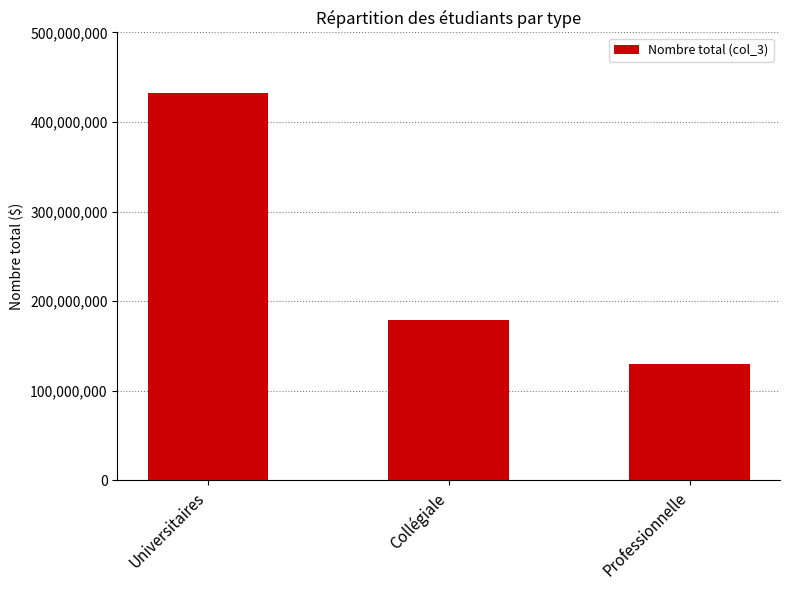

What is the greatest value displayed?

432802986